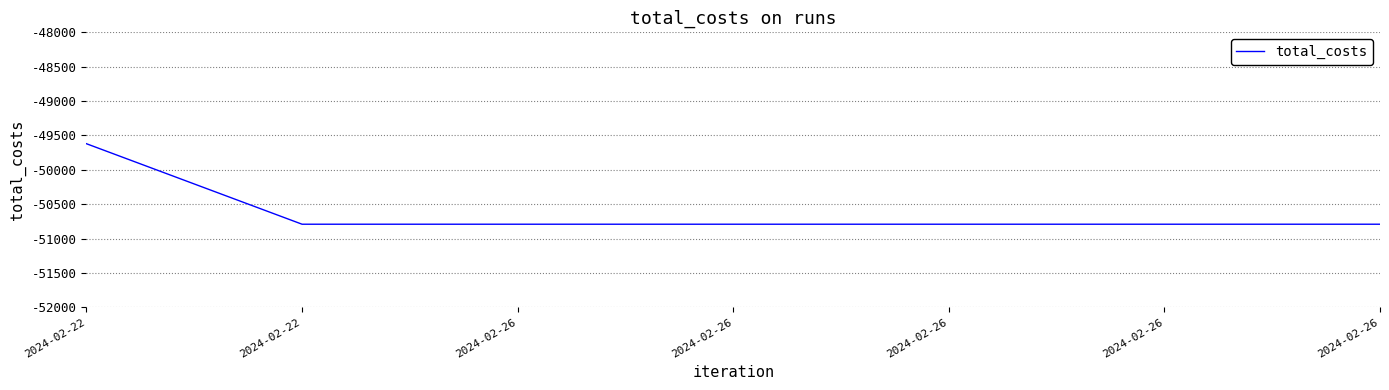

What is the average value?

-50624.0